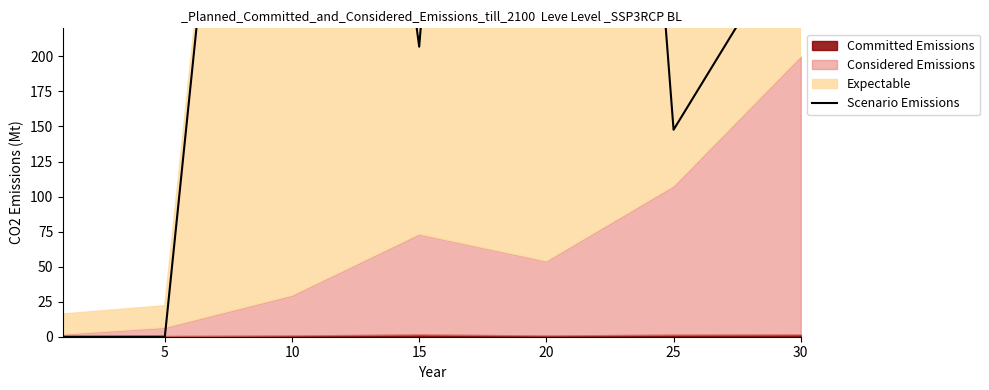

What is the change in value from 5 to 30?

+296.0